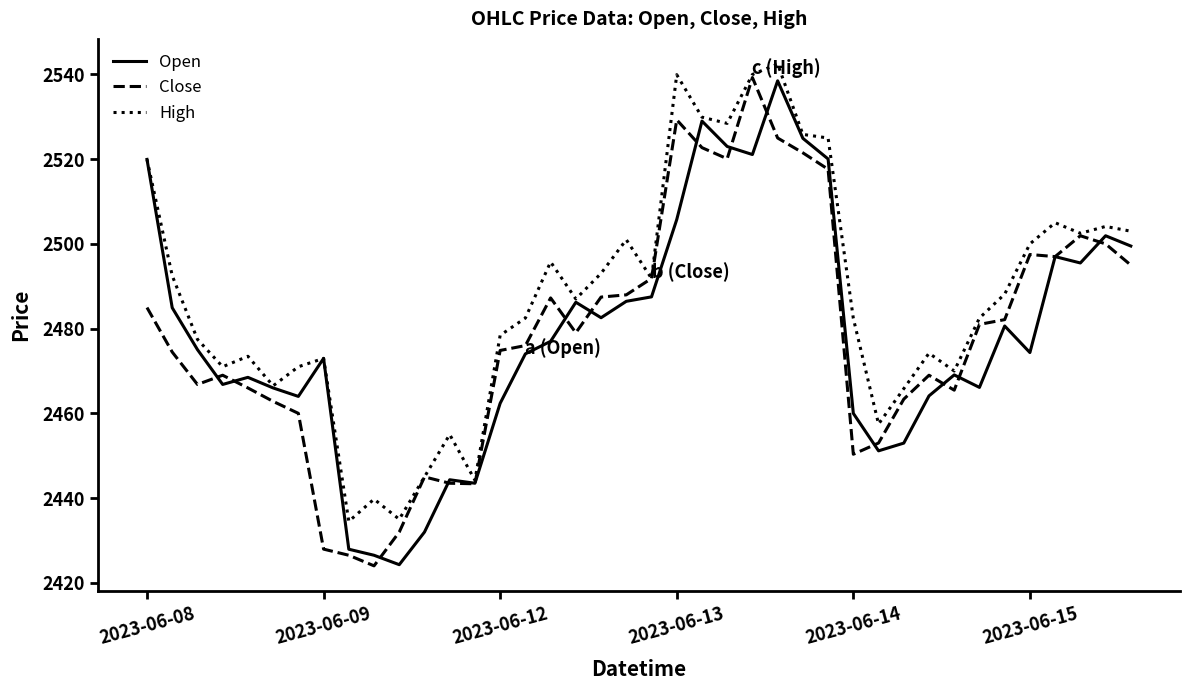

Which series has the largest total across all categories?

High